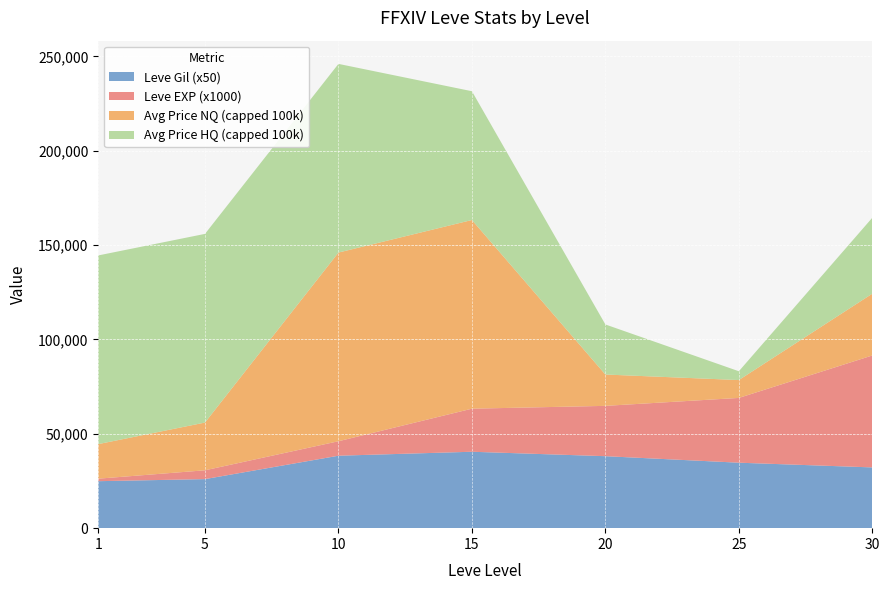

The value of Leve Gil (x50) at 1 is 24900. True or false?

True